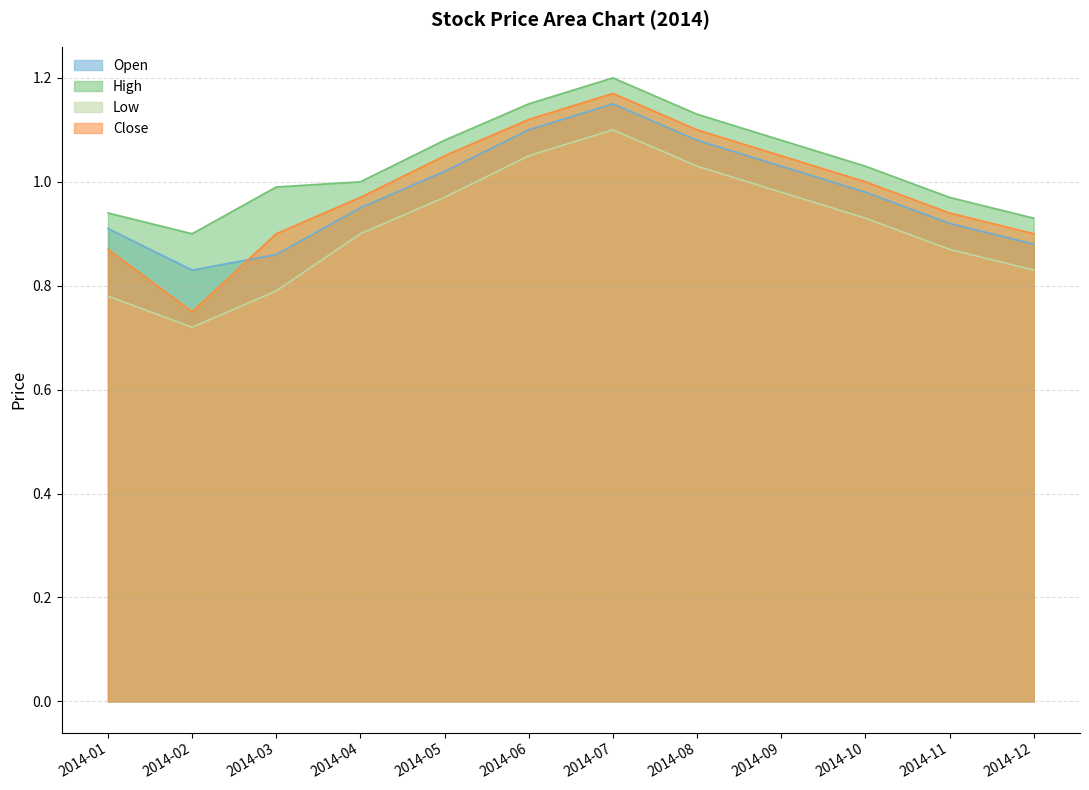

Which series has the largest total across all categories?

High